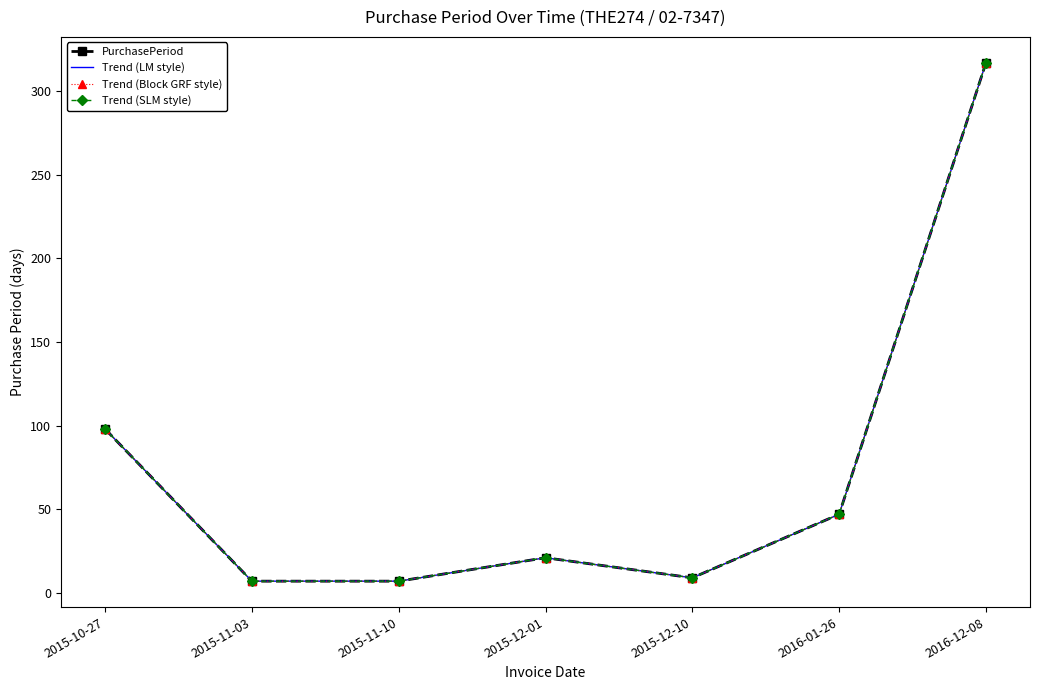

What is the value of the Trend (LM style) point at the 2nd from the left?

7